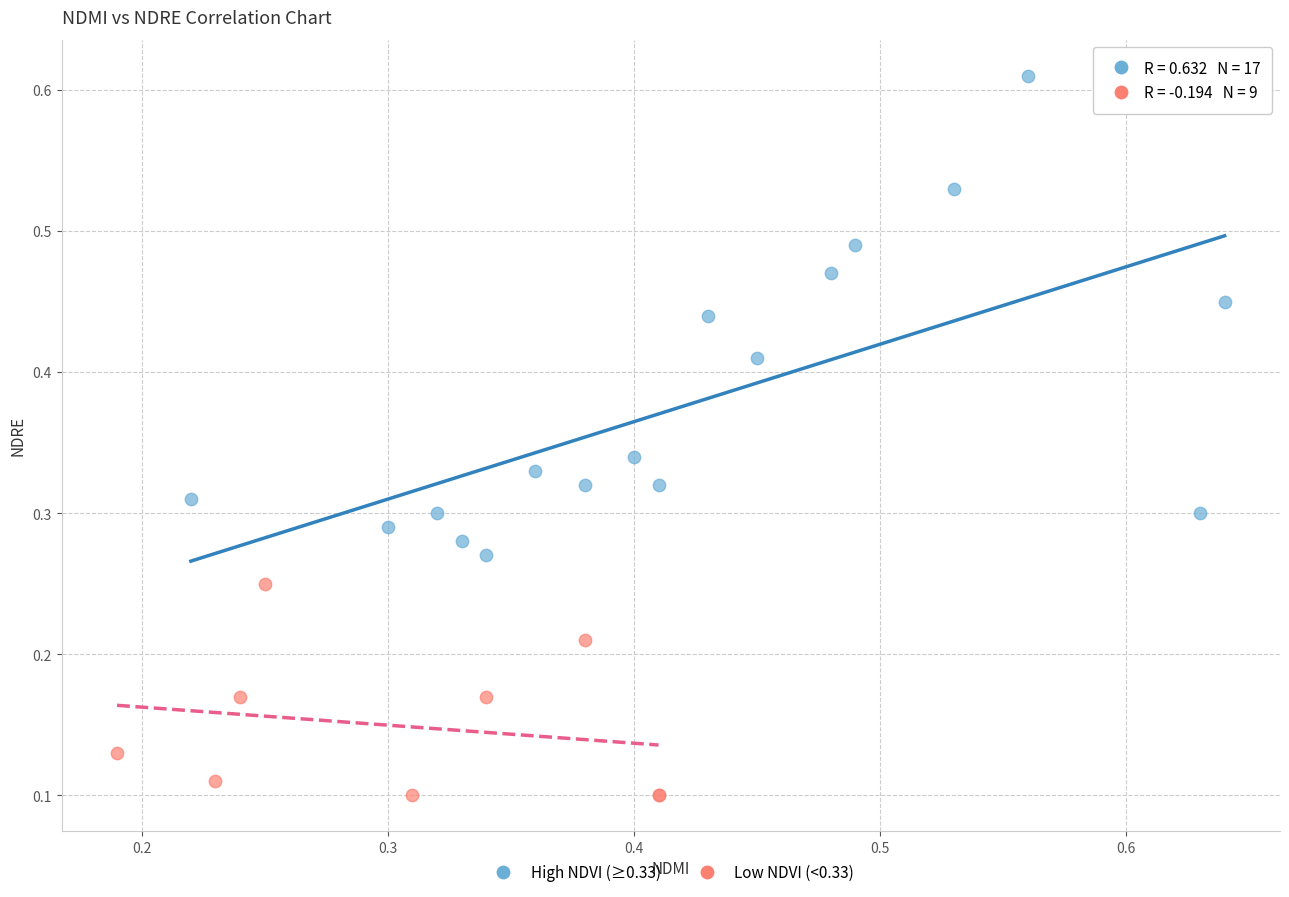

Which series reaches the minimum Y coordinate?

Low NDVI (<0.33)